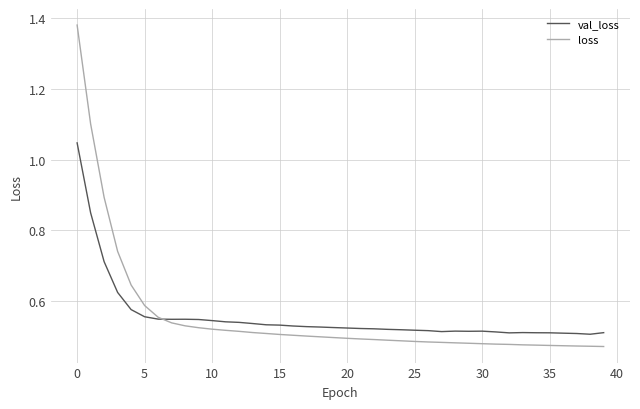

Which series has the largest range (max minus min)?

loss